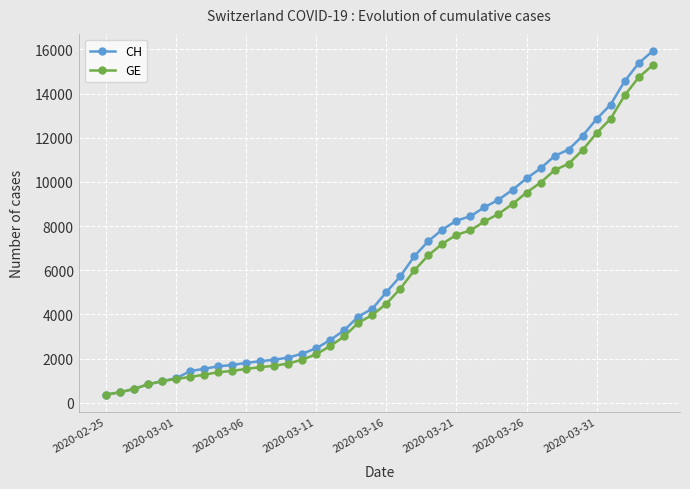

What is the value of the GE point at the 17th from the left?

2574